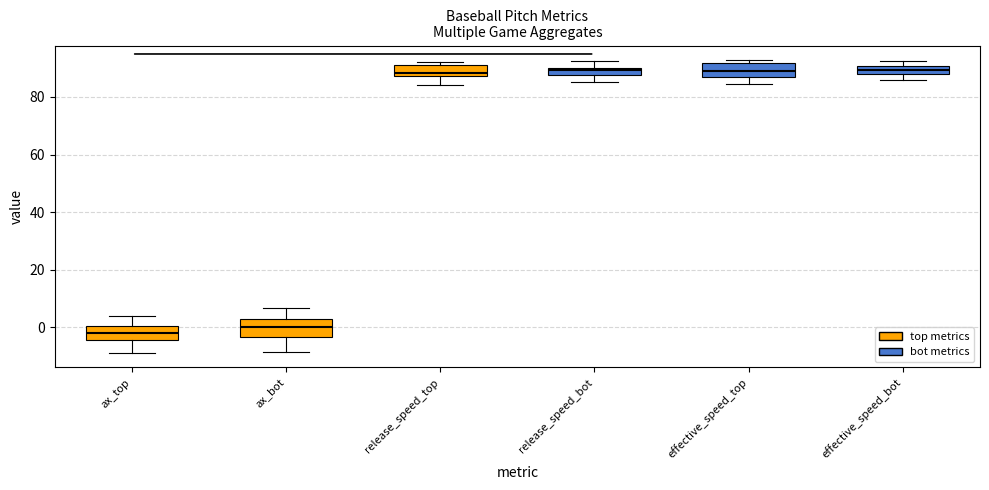

Where does the lower whisker of the box for release_speed_top end on the y-axis? The values are not printed on the chart, so give them approximately, as read against the axis.

84